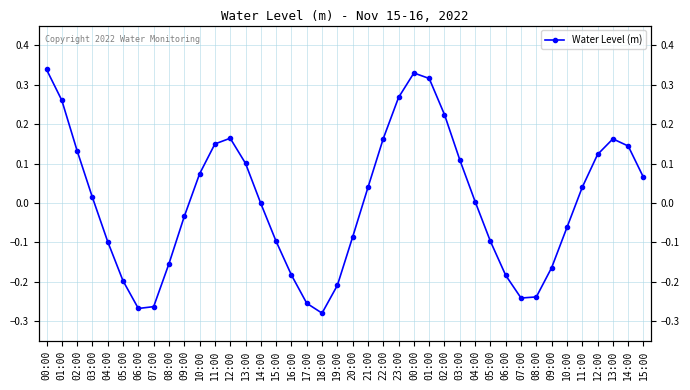

How many values are above zero?

21